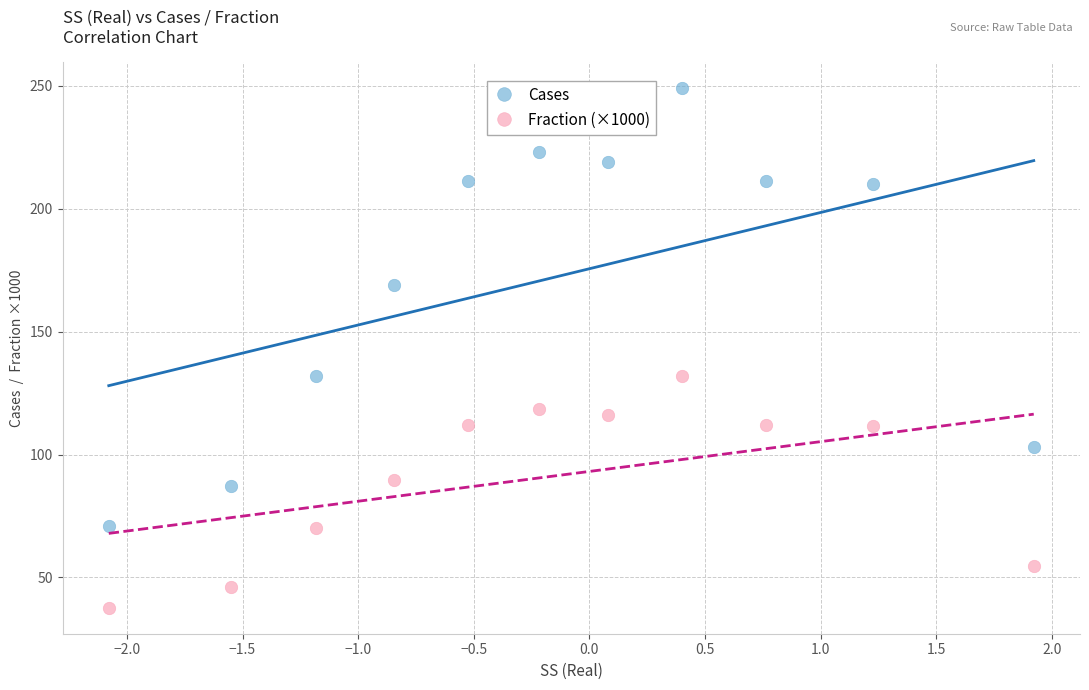

Across all data points, what is the range of X values (max minus min)?

4.0